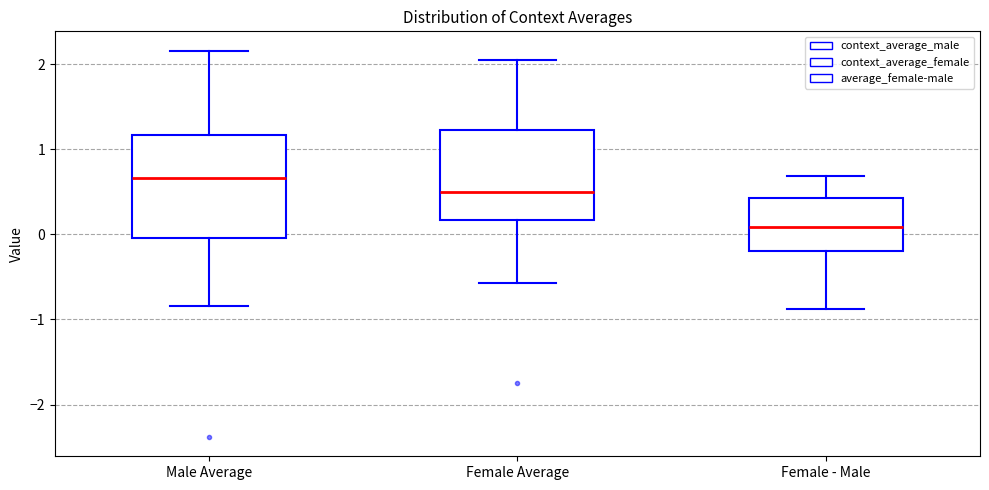

Reading left to right, transcribe this box plot: for each box, give where its median line is, the range the box spans, and where its two whiskers end, as read against the y-axis. The values are not printed on the chart, so give them approximately, as read against the axis.

Male Average: median 0.7, box 0.0 to 1.2, whiskers -0.8 to 2.2
Female Average: median 0.5, box 0.2 to 1.2, whiskers -0.6 to 2.0
Female - Male: median 0.1, box -0.2 to 0.4, whiskers -0.9 to 0.7